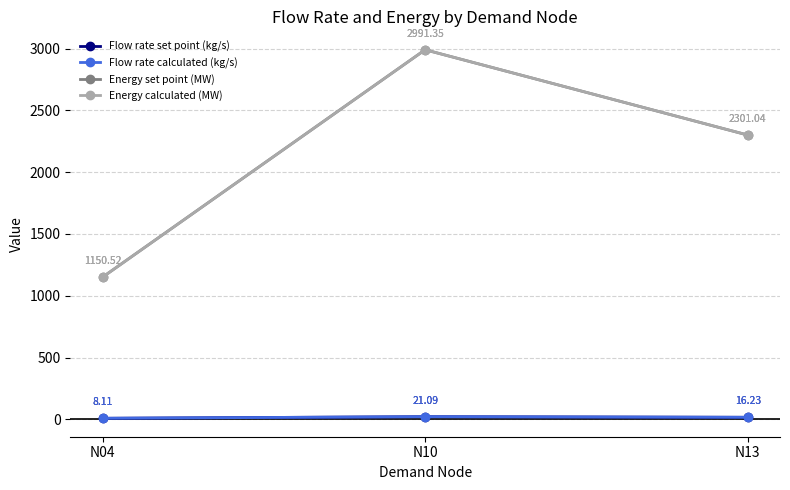

What is the difference between the highest and lowest values at N10?

2970.3